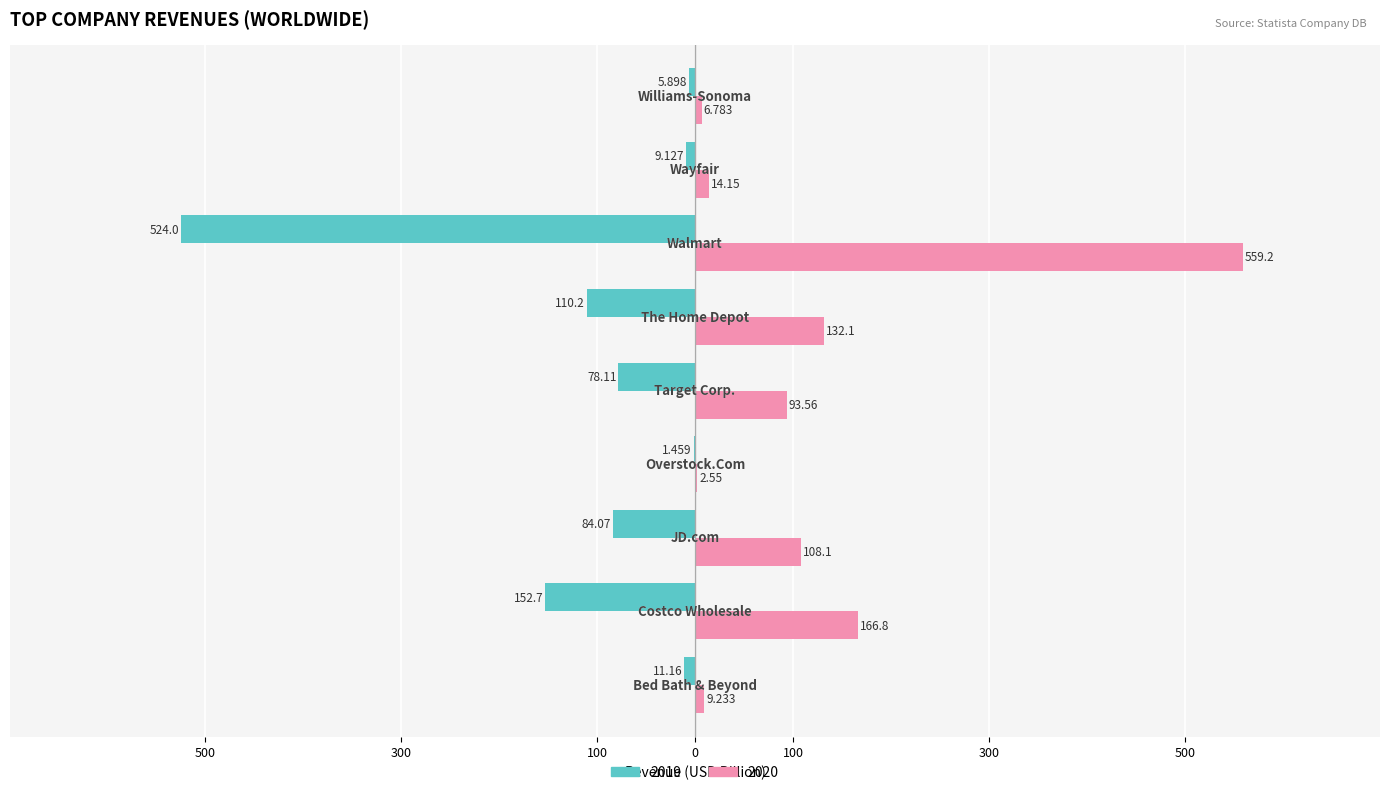

What is the label of the 3rd bar from the right?

Walmart